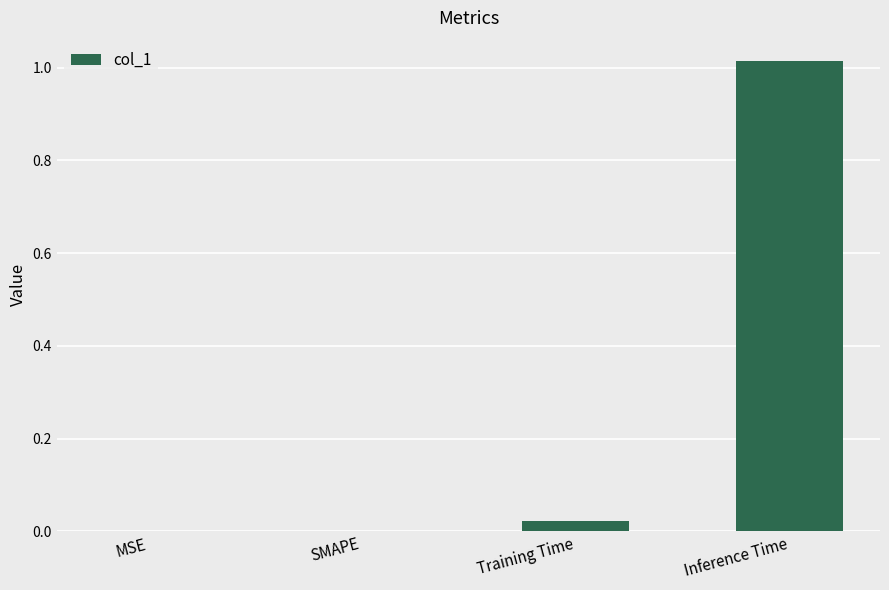

Which category has the highest value across all series?

Inference Time